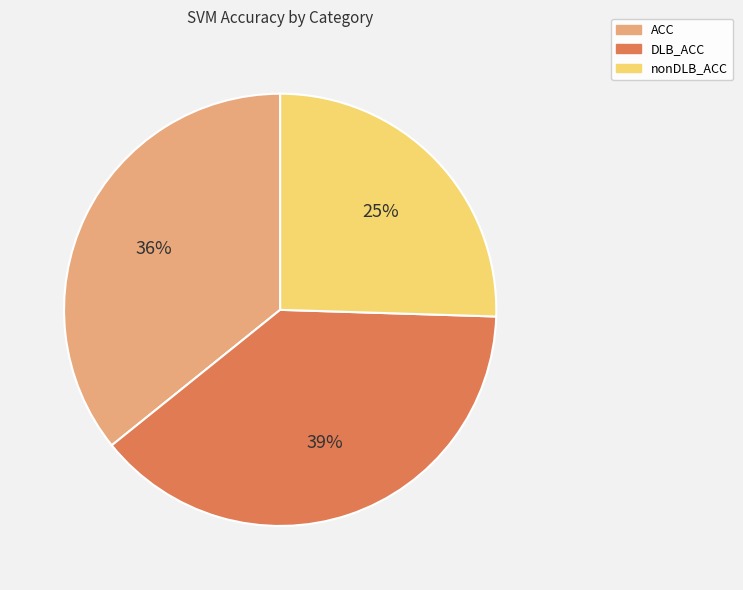

To the nearest percent, what is the average slice percentage?

33%